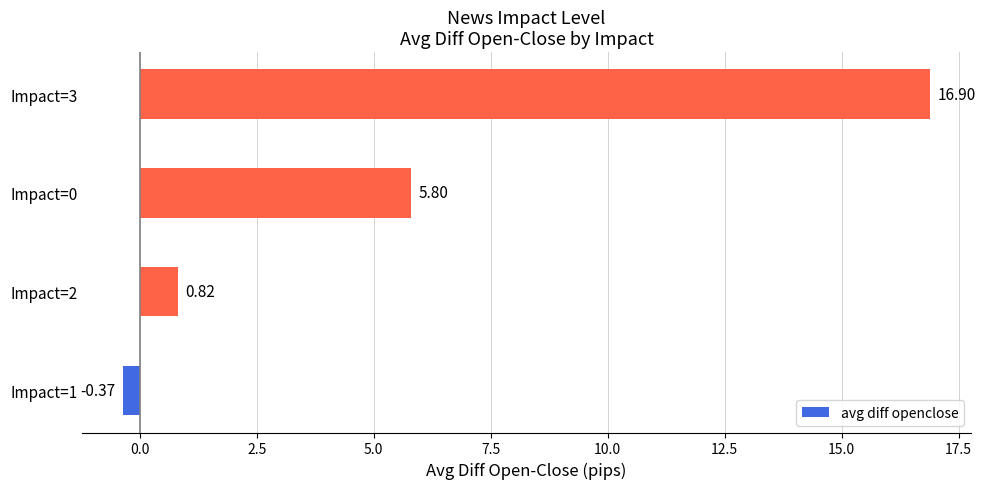

How many data points are above 5?

2